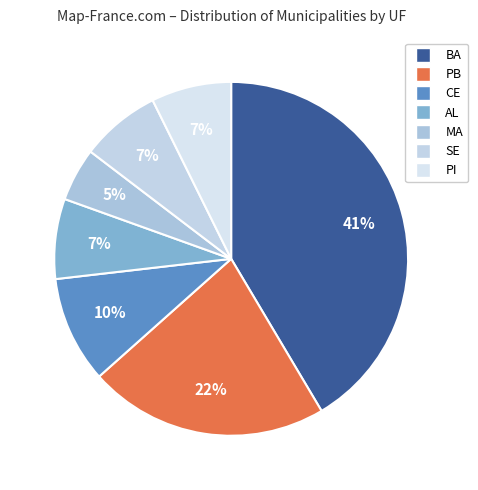

Which slice is the largest?

BA